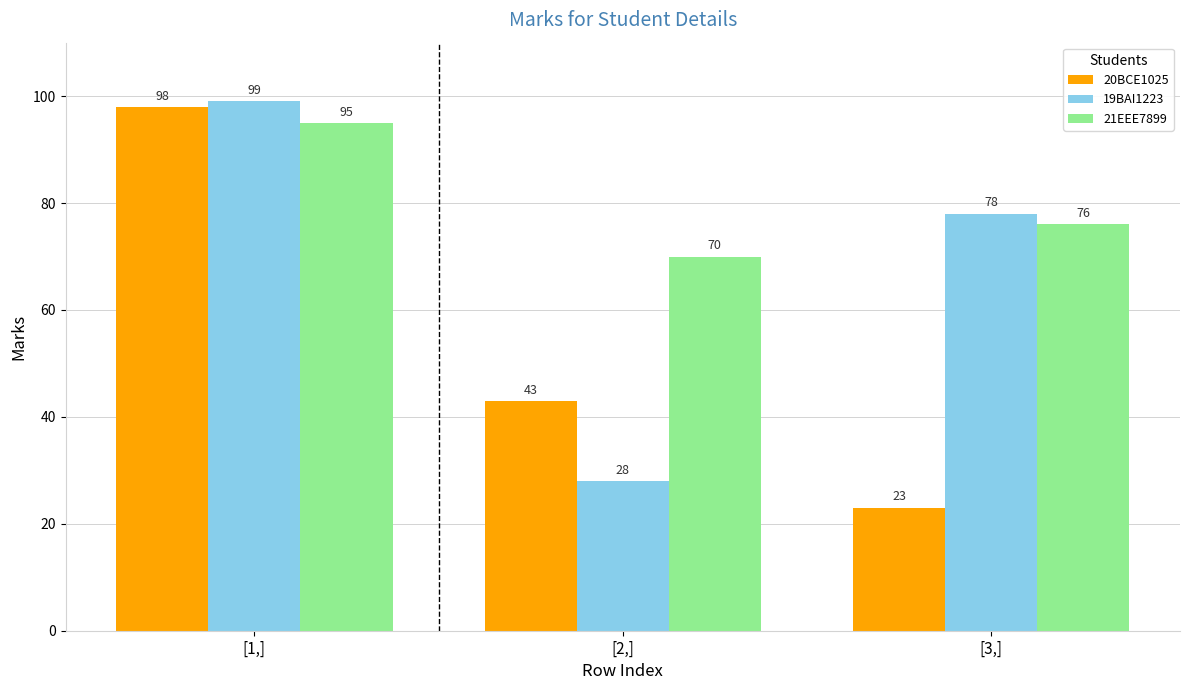

What is the smallest value displayed?

23